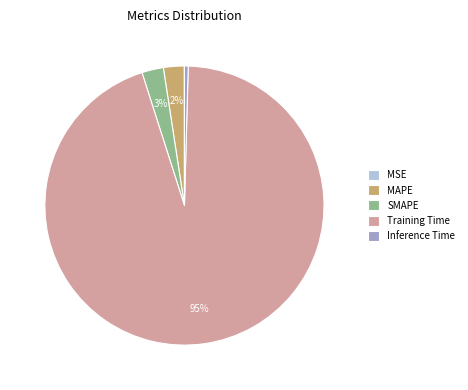

To the nearest percent, what is the combined percentage of Inference Time and Training Time?

95%